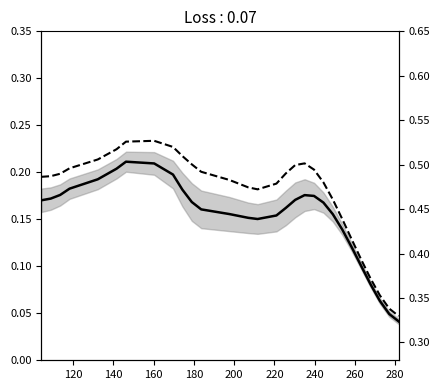

True or false: upper bound and mean cross at least once.

False